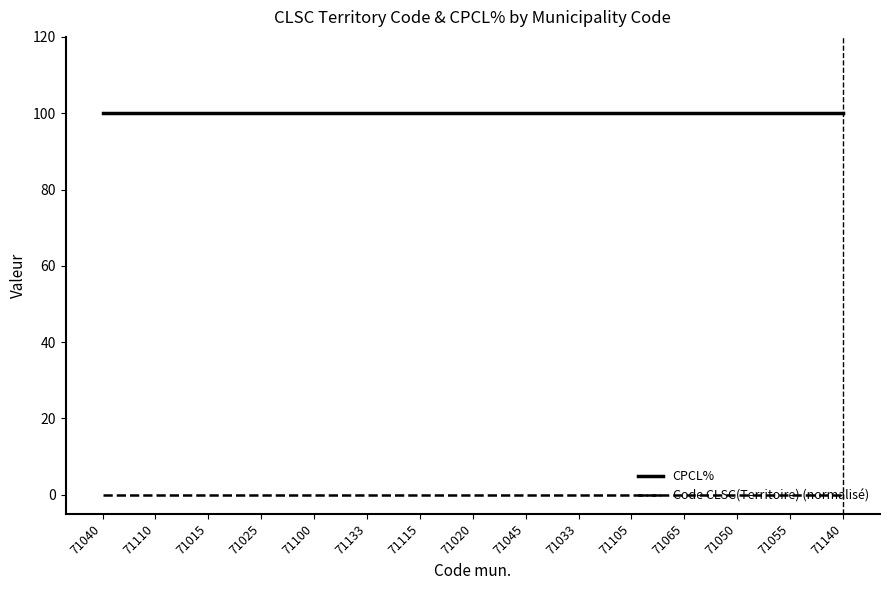

What is the approximate value of CPCL% at 71045?

100